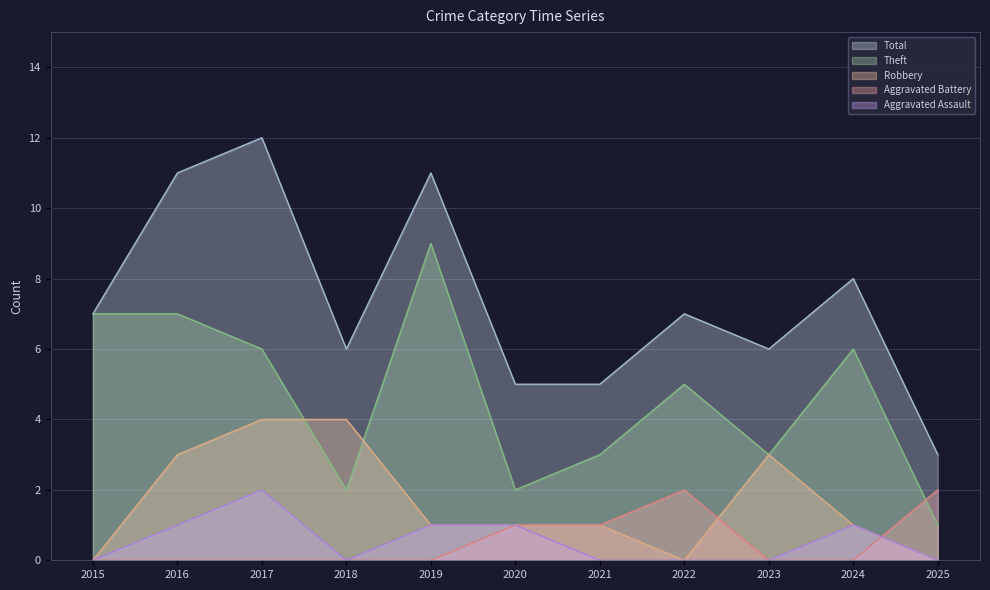

True or false: Aggravated Assault and Theft cross at least once.

False